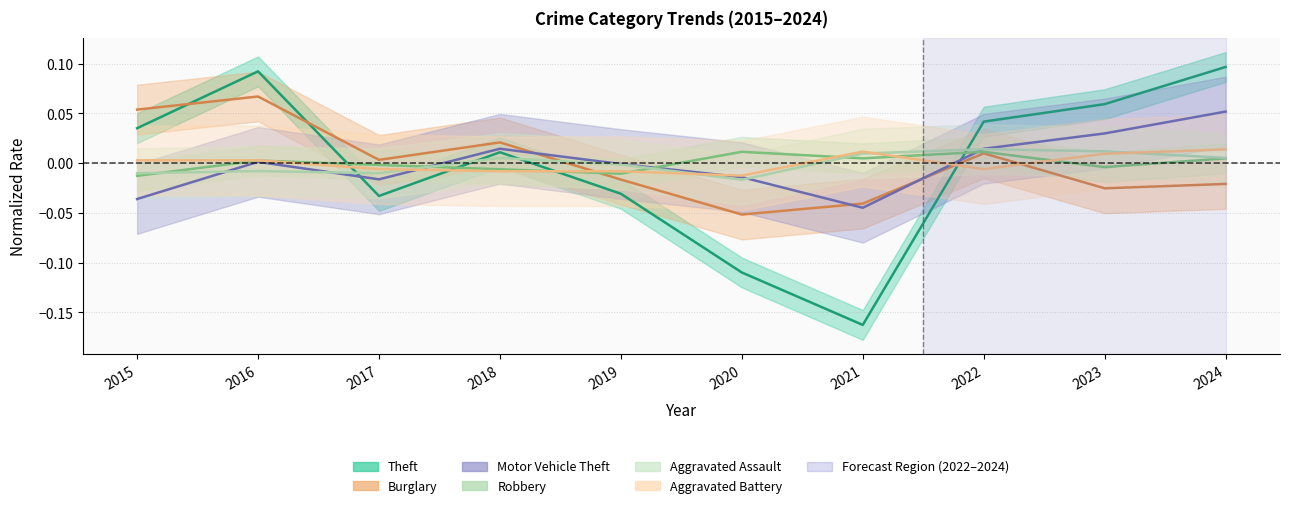

Where is the first local minimum for Theft?

2017